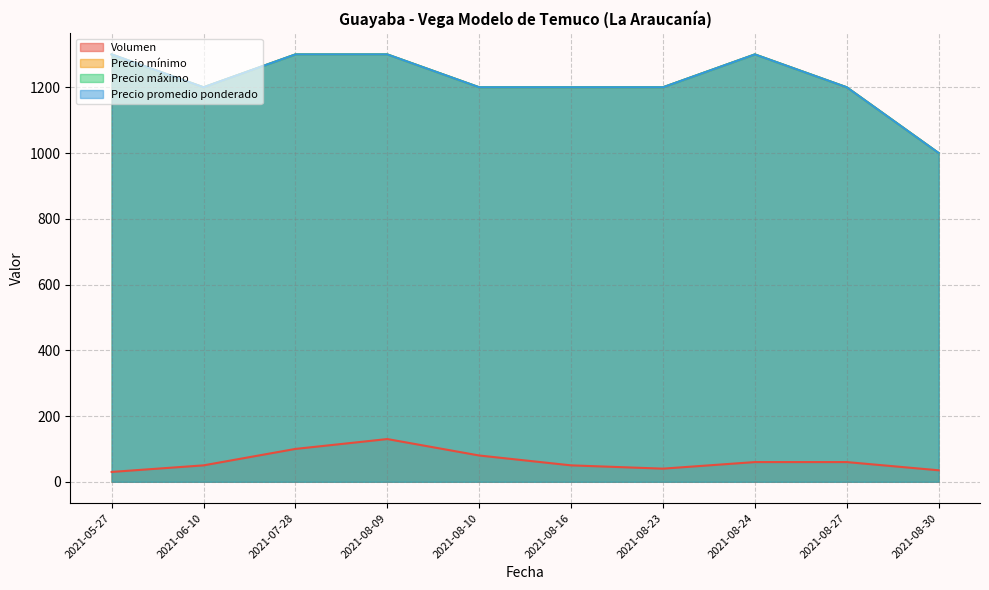

Between 2021-08-23 and 2021-08-10, which is larger?

2021-08-10